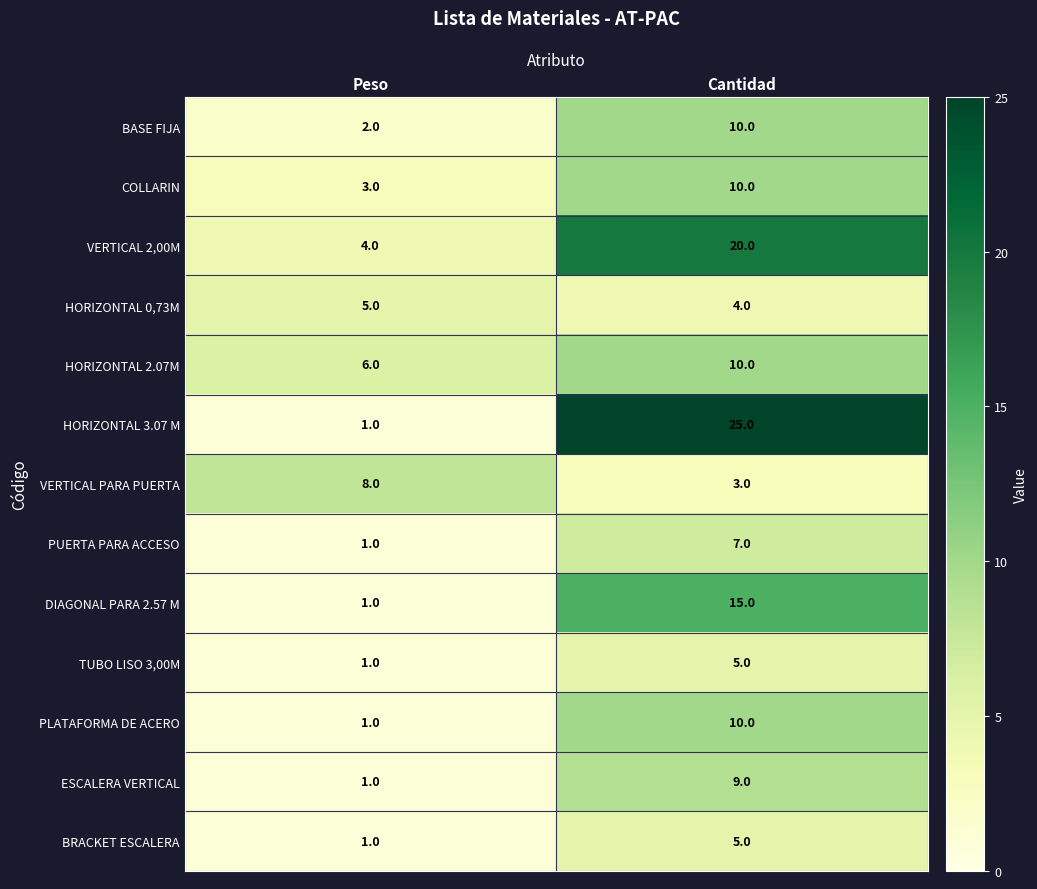

The value of BASE FIJA at Peso is 1. True or false?

False